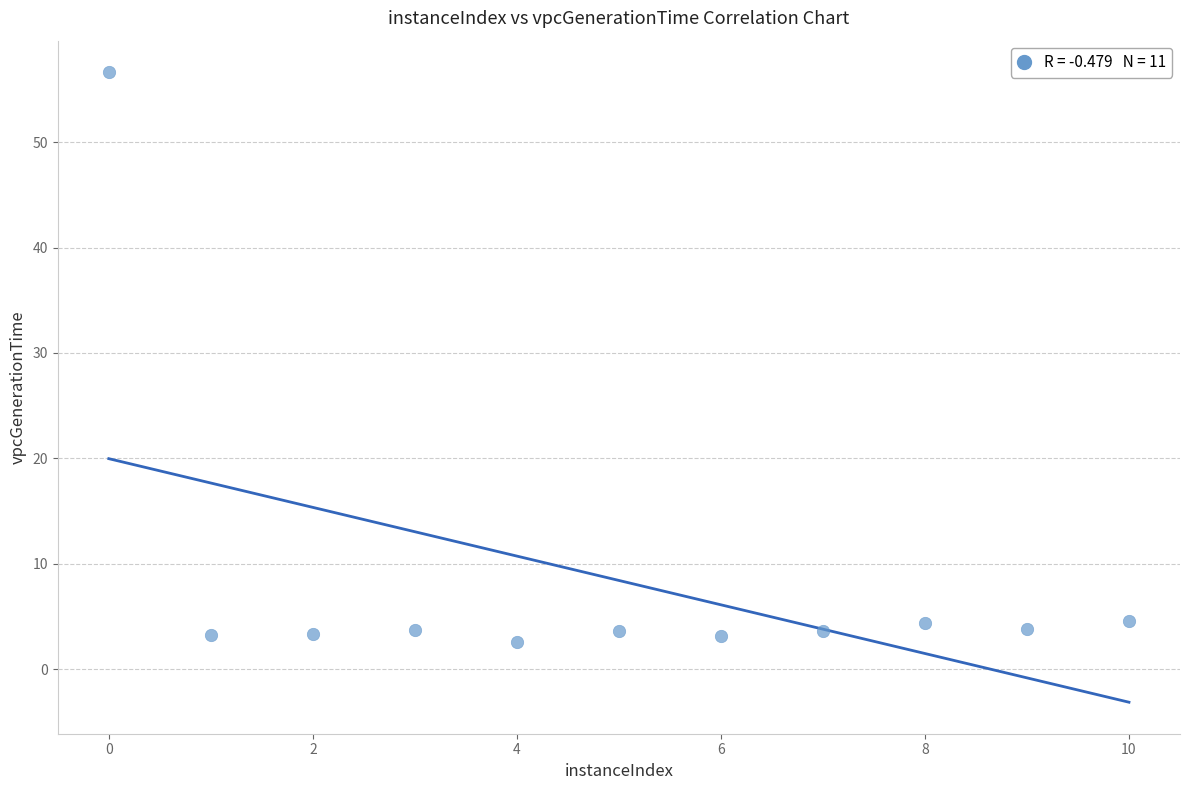

What is the range of Y values (max minus min)?

54.1